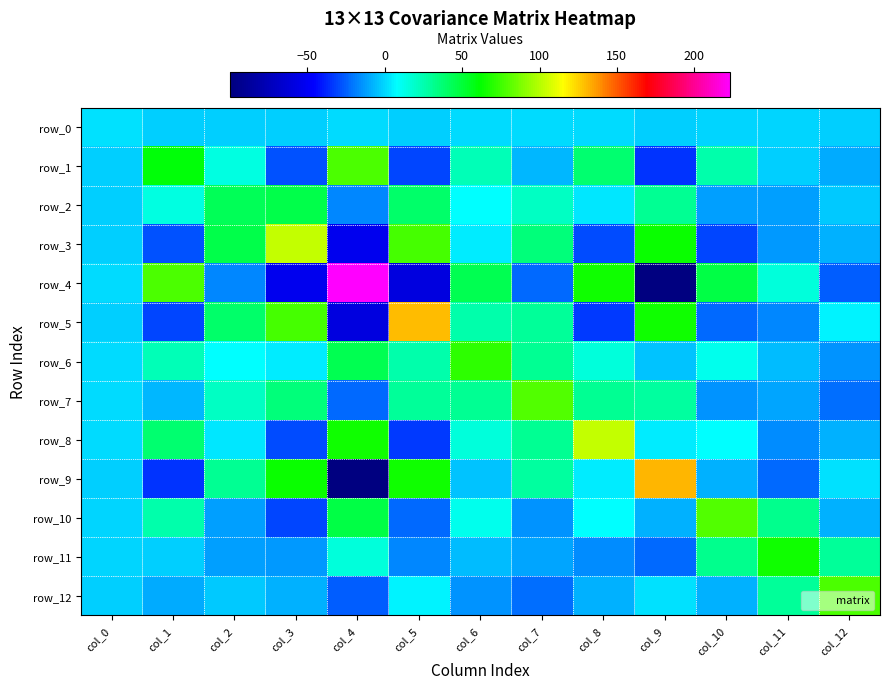

How many data points does each series have?

13